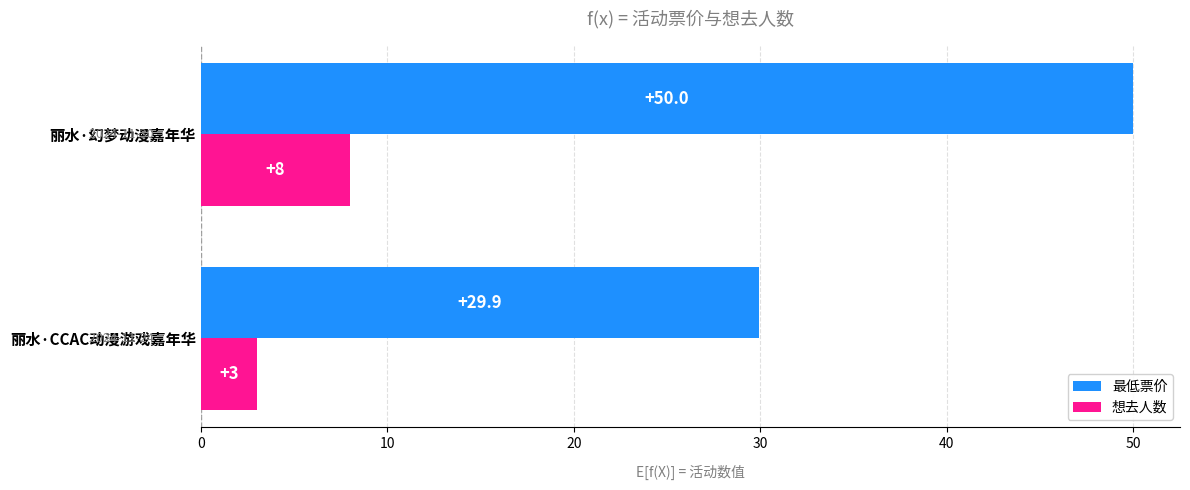

At which label is 最低票价 closest to 39?

丽水·CCAC动漫游戏嘉年华